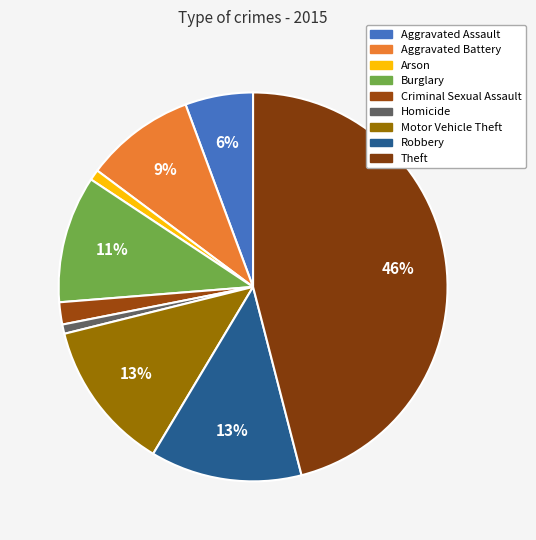

What is the total percentage of Theft and Criminal Sexual Assault?

47.8%